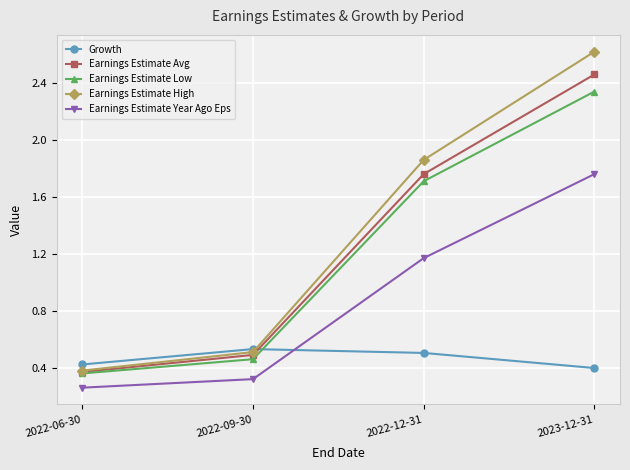

Does the chart have visible grid lines?

Yes